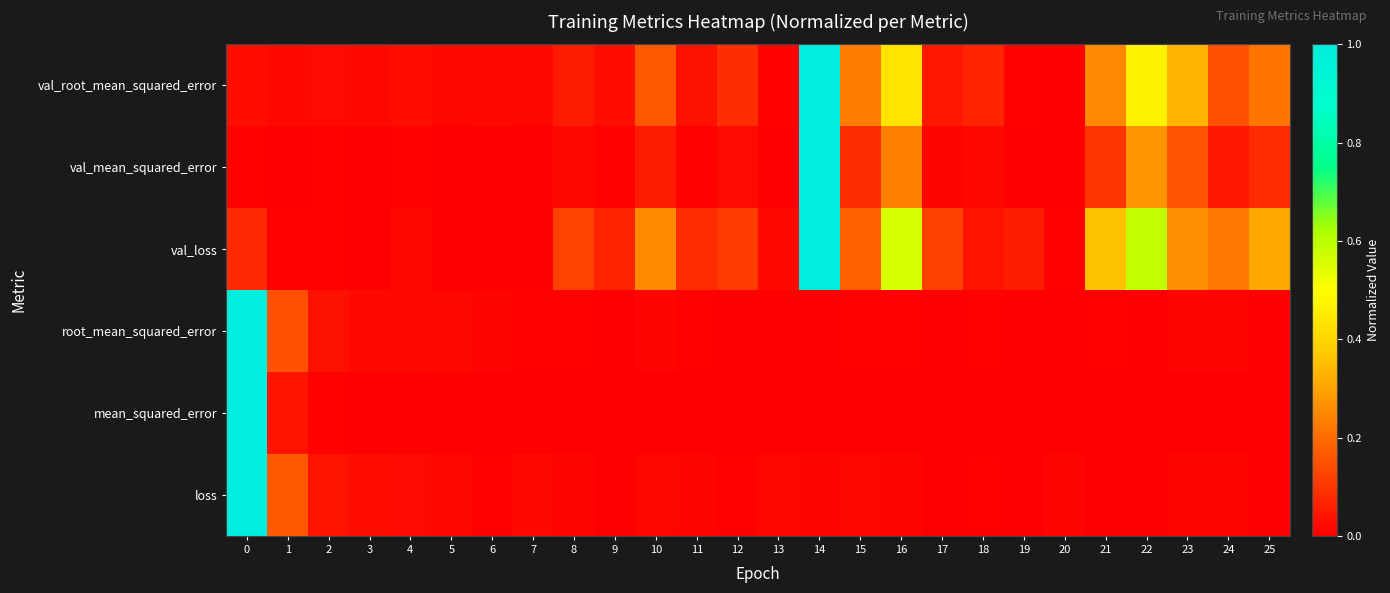

How many distinct data groups are displayed?

6